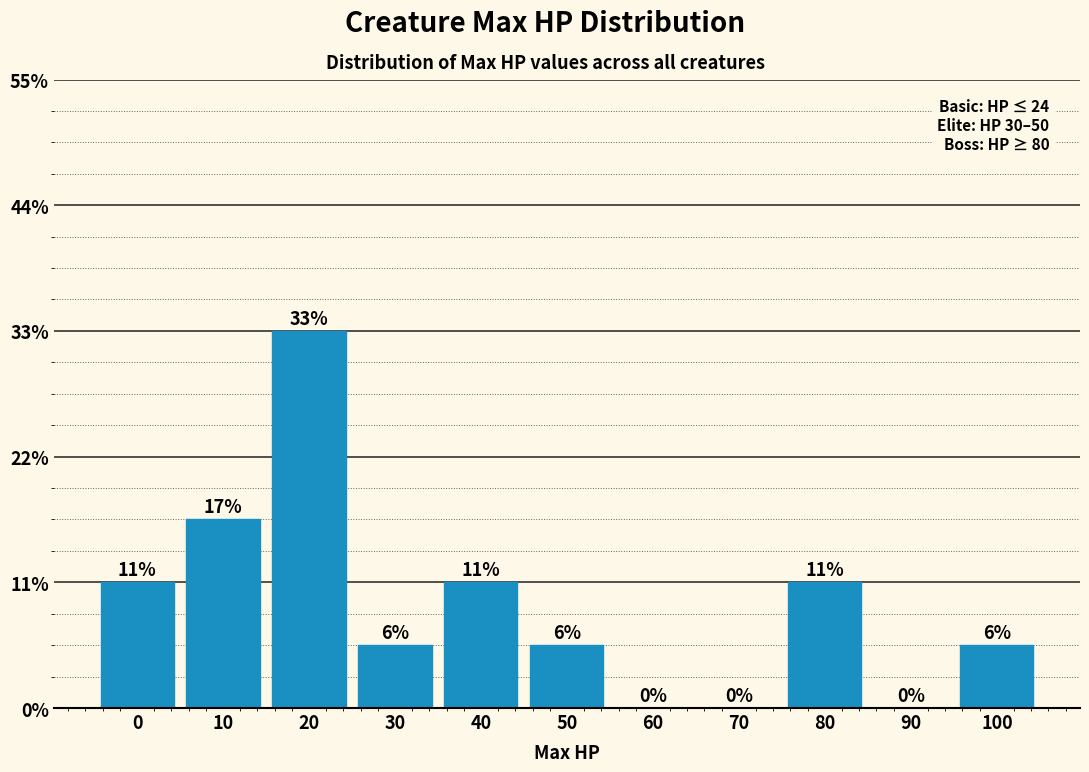

Are the bars horizontal?

No